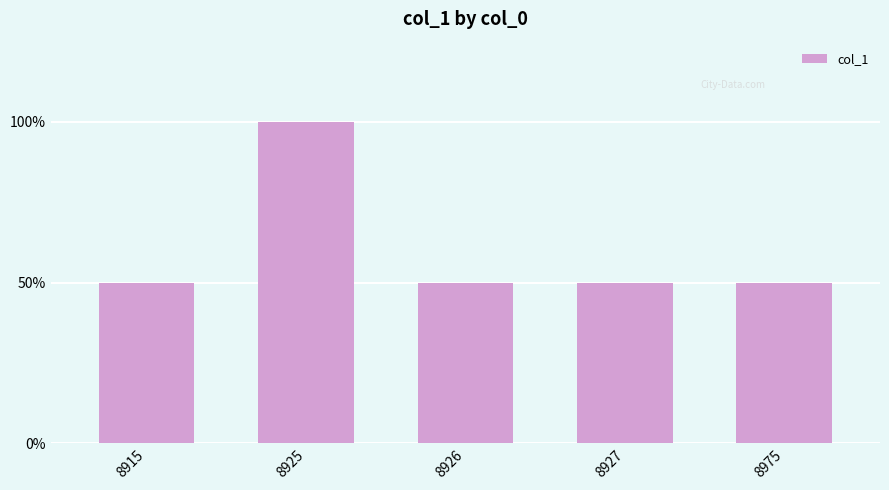

Are the bars horizontal?

No